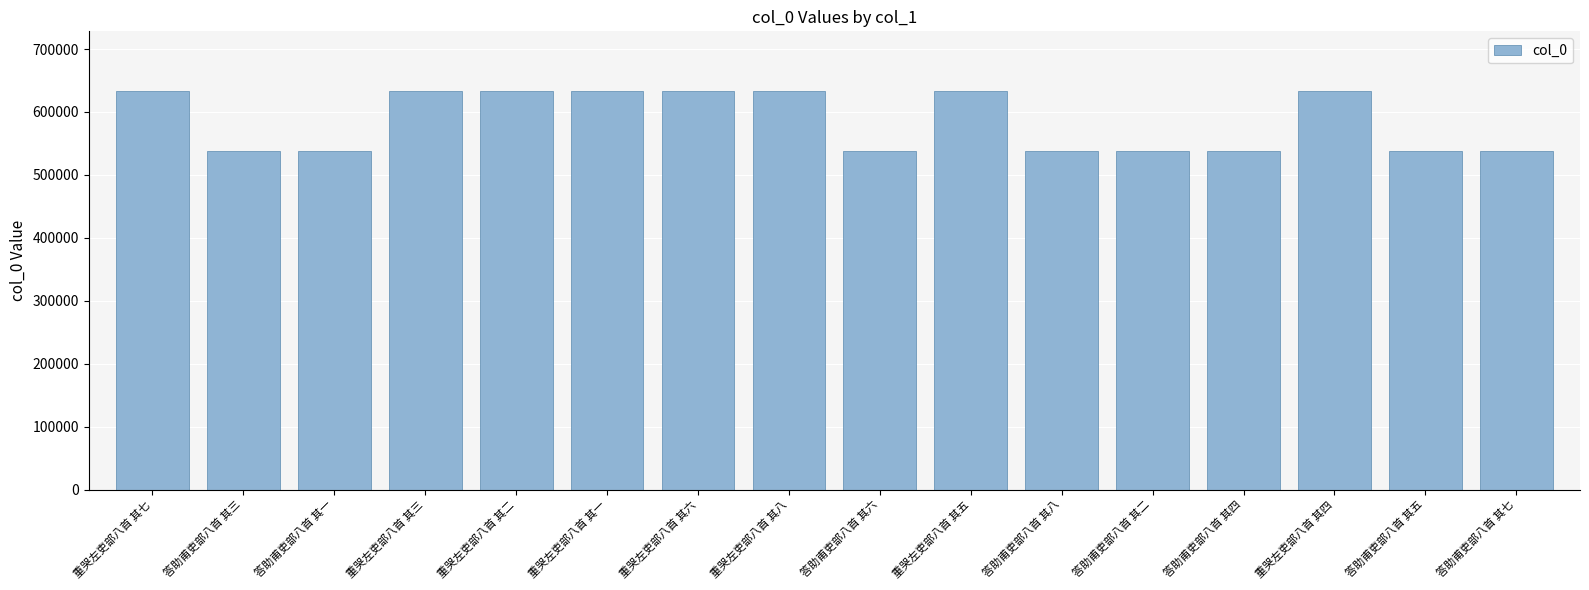

What is the sum of the values at 答助甫吏部八首 其三 and 重哭左吏部八首 其八?

1170791